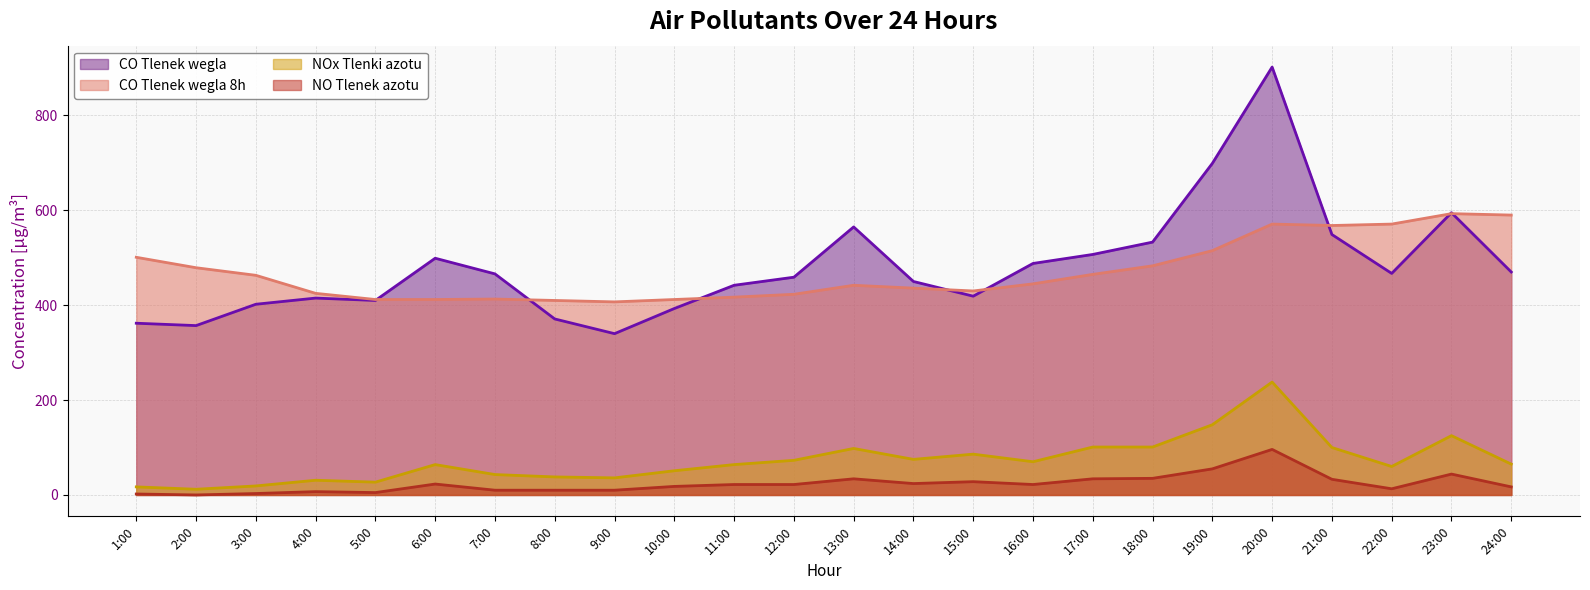

How many categories are shown in the chart?

24